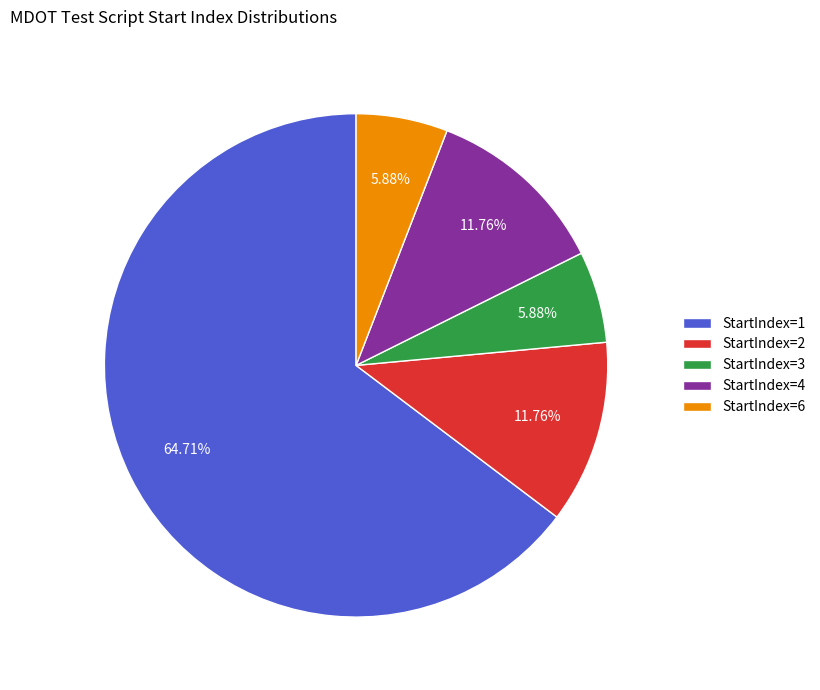

What is the largest slice in the pie chart?

StartIndex=1